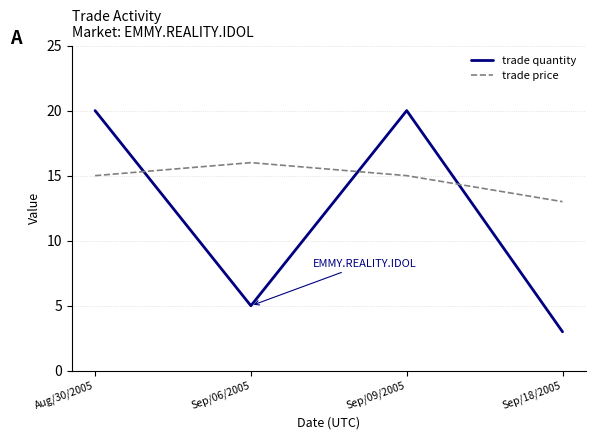

How many lines are shown in the chart?

2